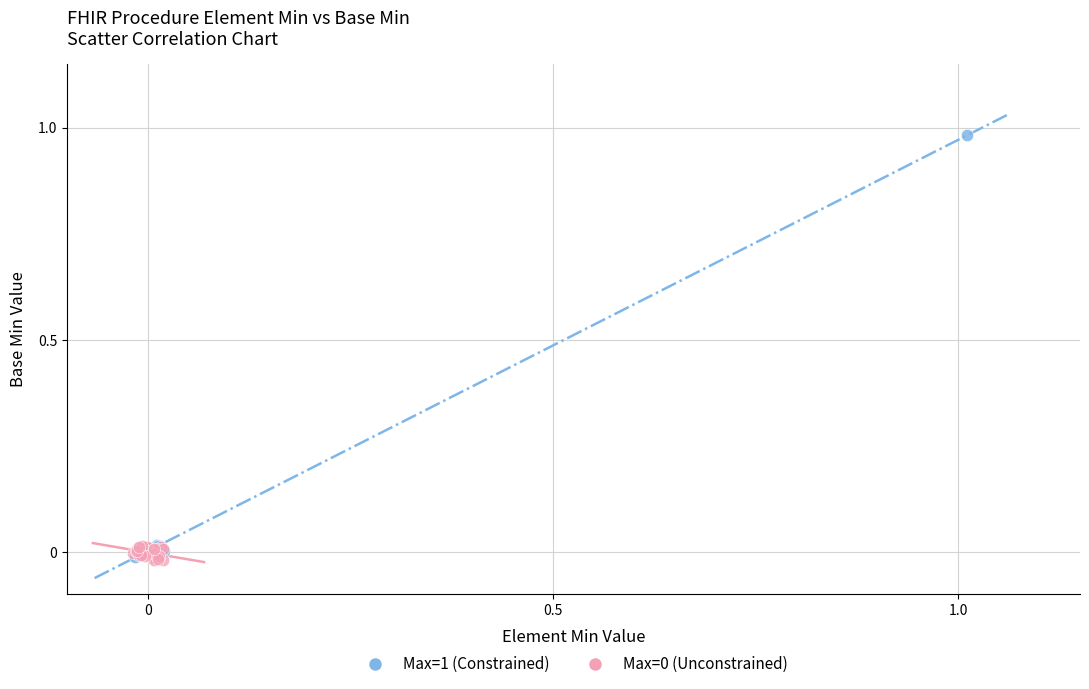

Which series reaches the maximum Y coordinate?

Max=1 (Constrained)